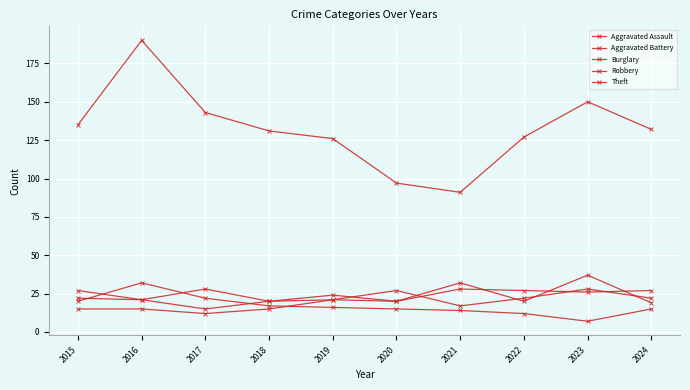

Is this an area chart (filled region under the line)?

No